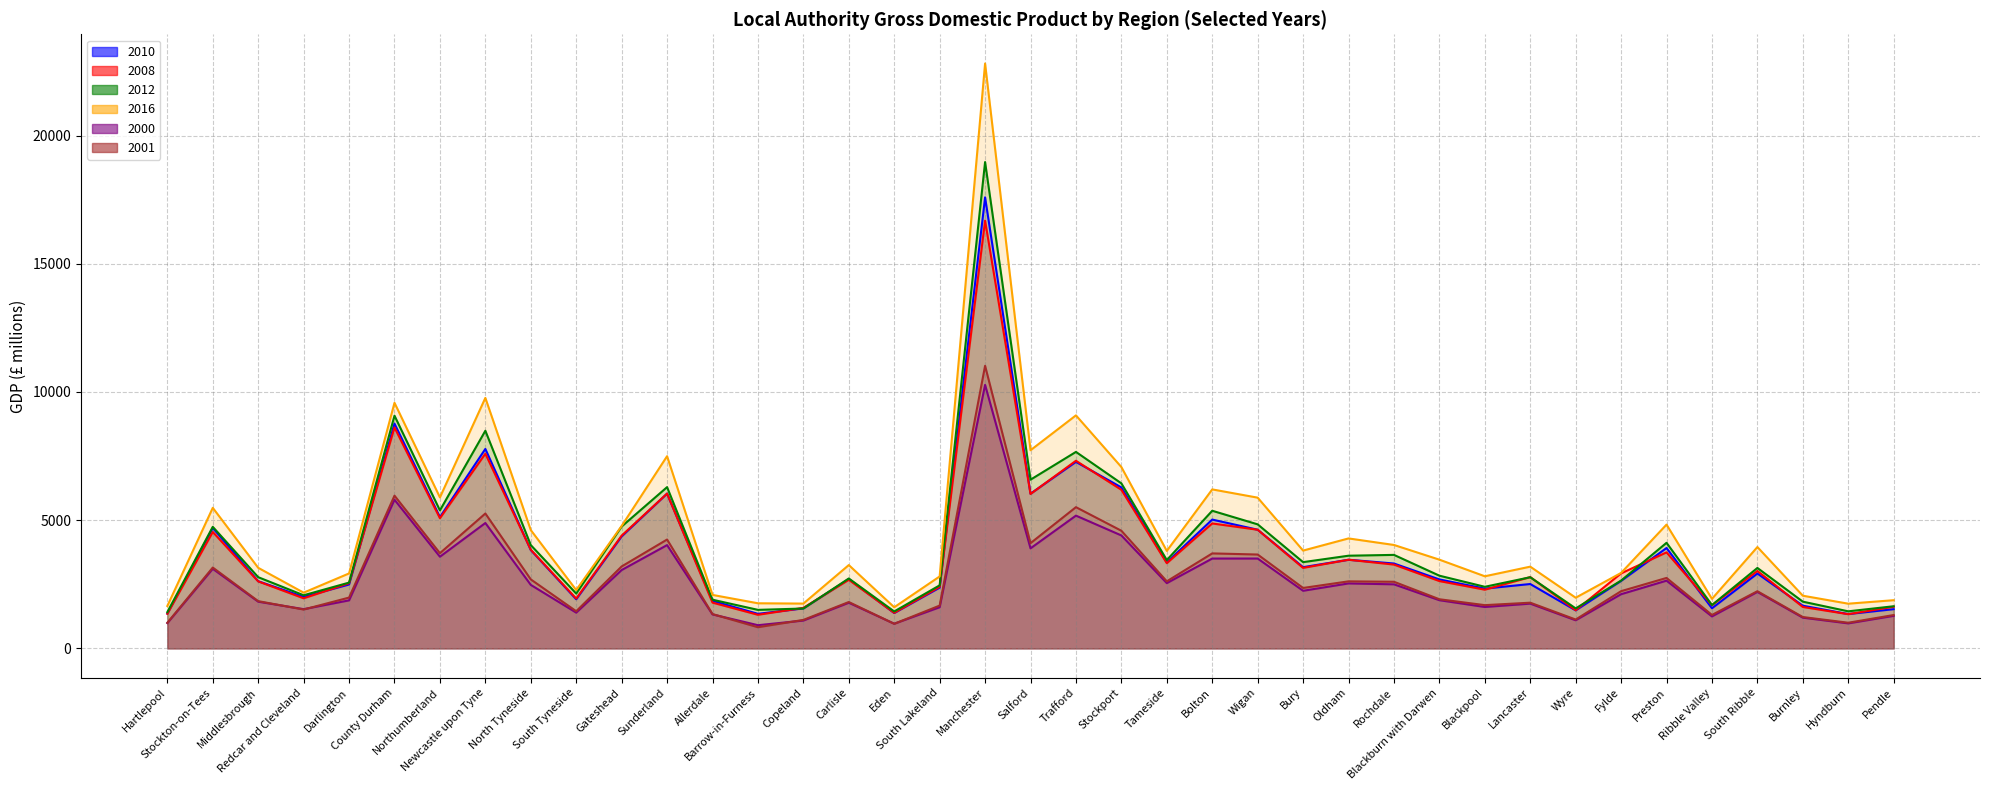

At Blackburn with Darwen, list the series in order from largest to smallest.

2016, 2012, 2010, 2008, 2001, 2000